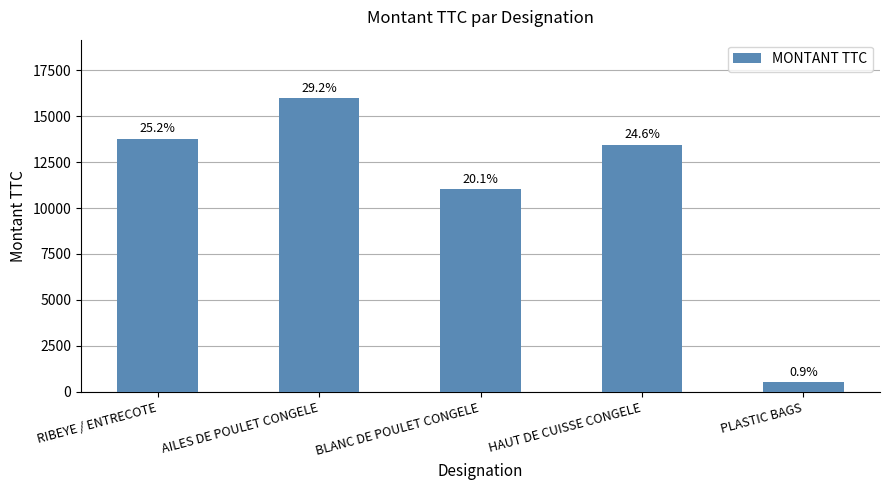

Rank the categories by value from lowest to highest.

PLASTIC BAGS, BLANC DE POULET CONGELE, HAUT DE CUISSE CONGELE, RIBEYE / ENTRECOTE, AILES DE POULET CONGELE